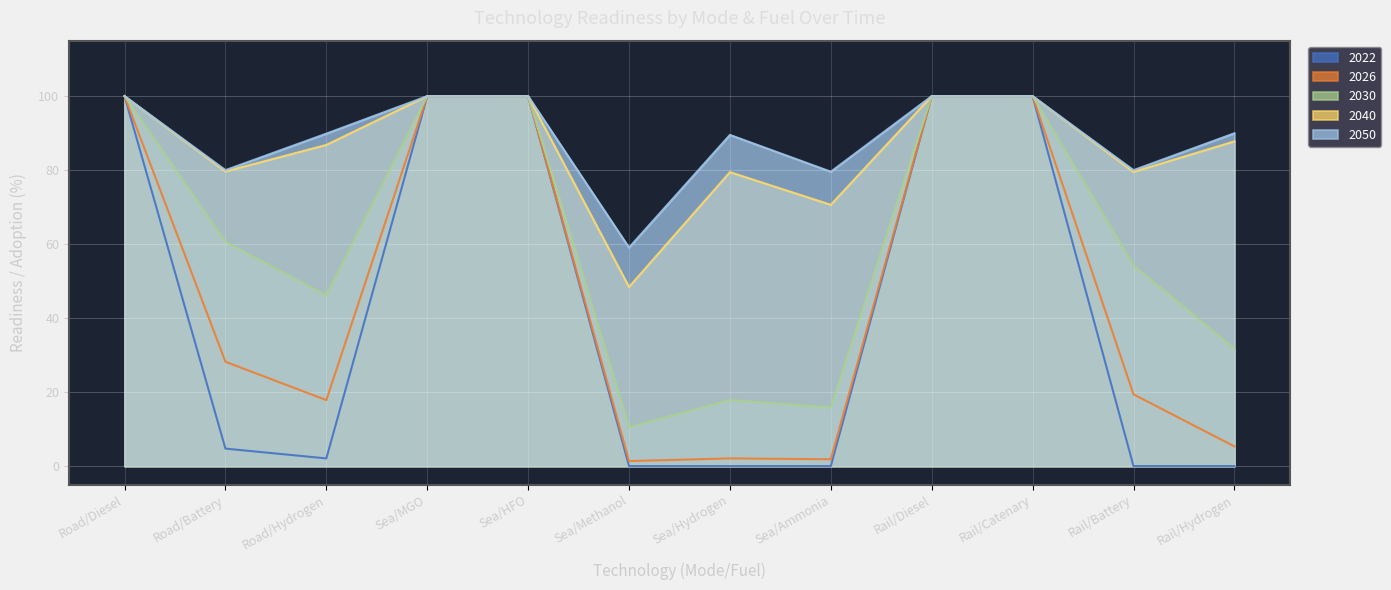

What is the difference between the maximum and minimum values in the 2026 series?

98.7